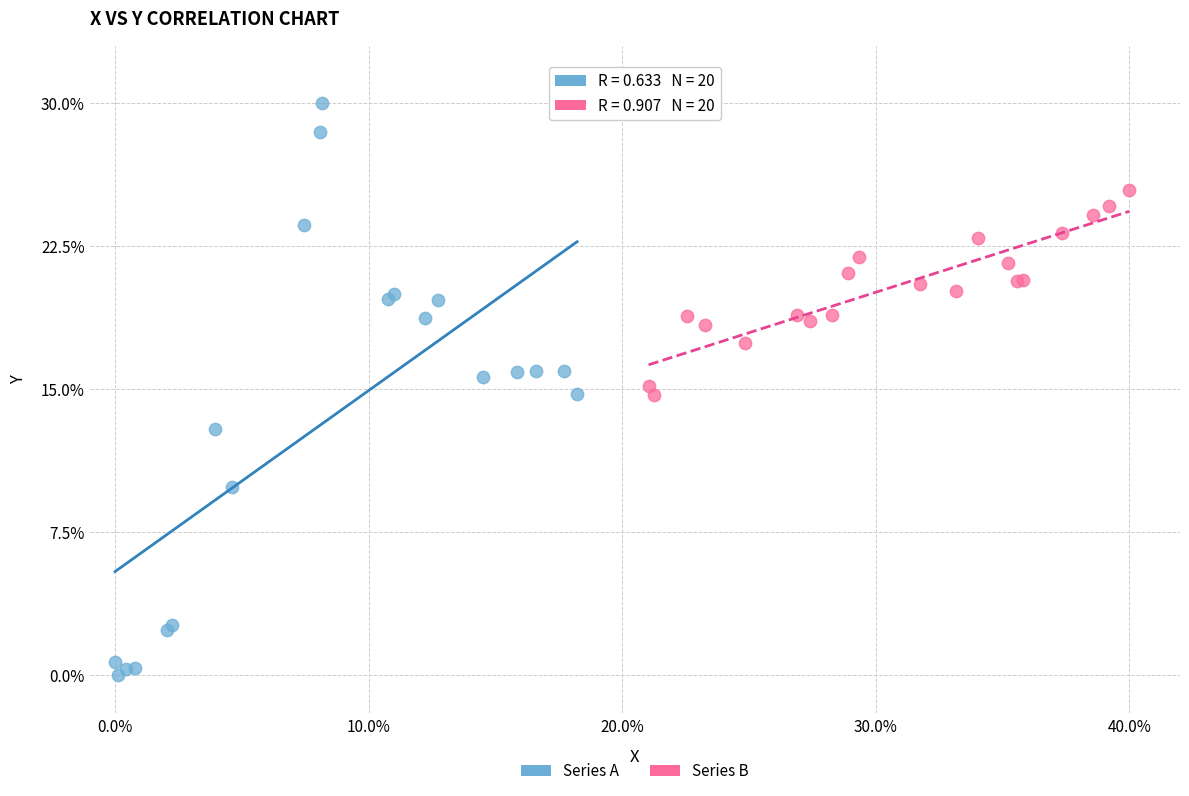

What are all the series names shown in the legend?

Series A, Series B